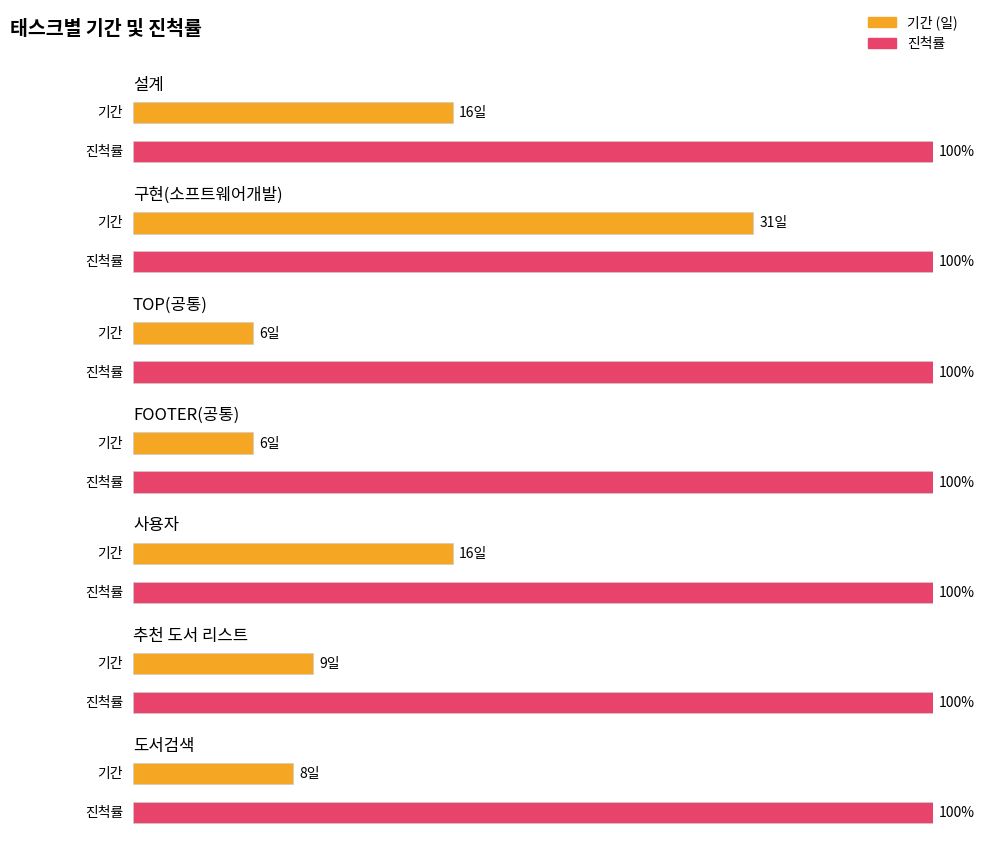

What position from the left is FOOTER(공통)?

4